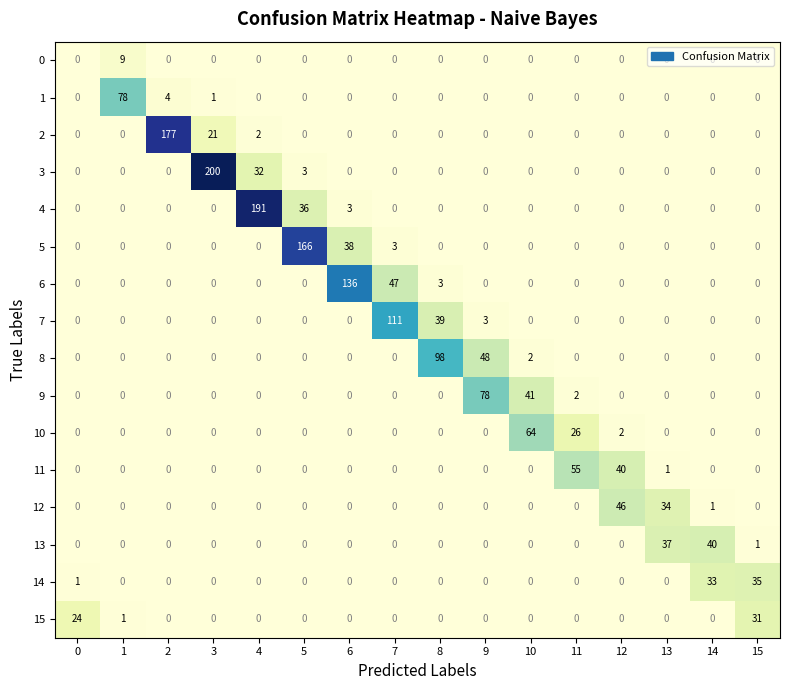

What is the difference between the second highest and second lowest values in the 12 series?

34